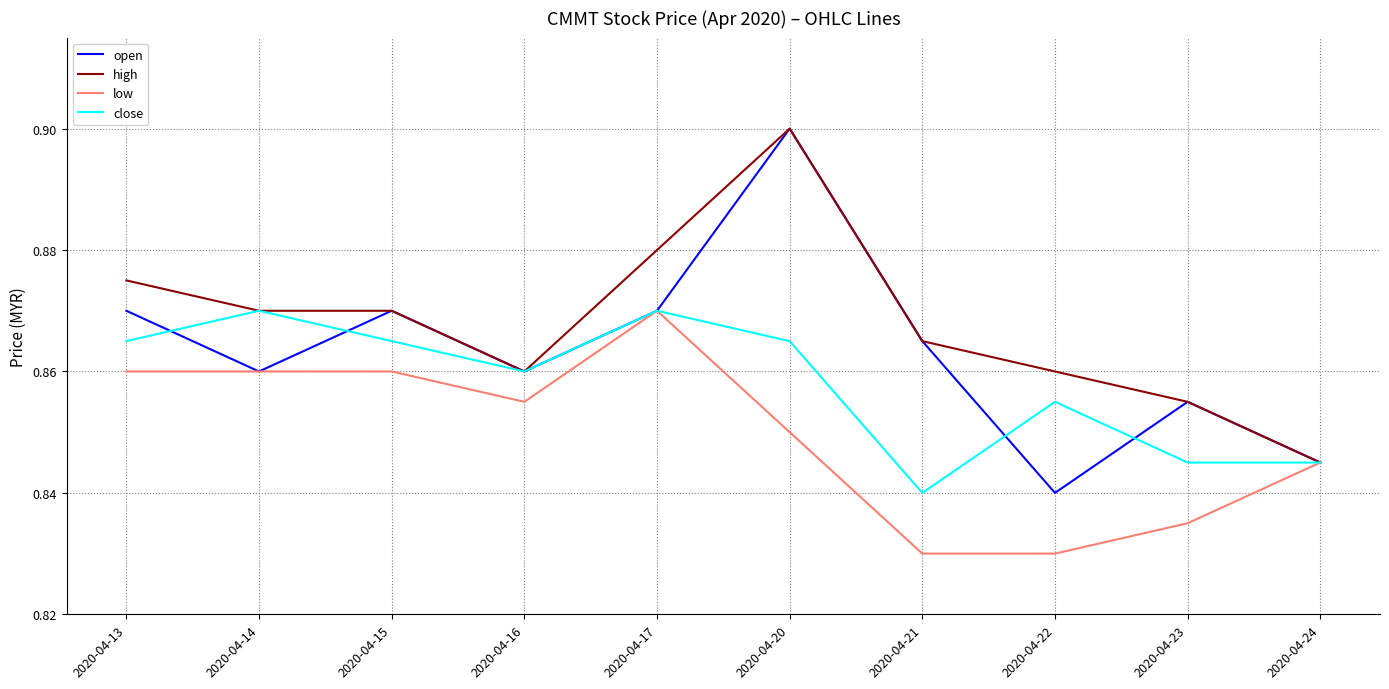

Rank the series by their average value, from highest to lowest.

high, open, close, low